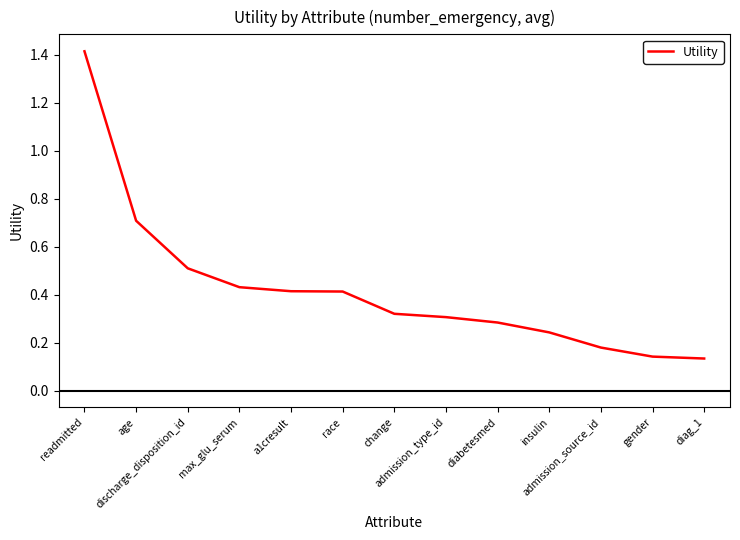

True or false: there are more than 2 points higher than both neighbors.

False